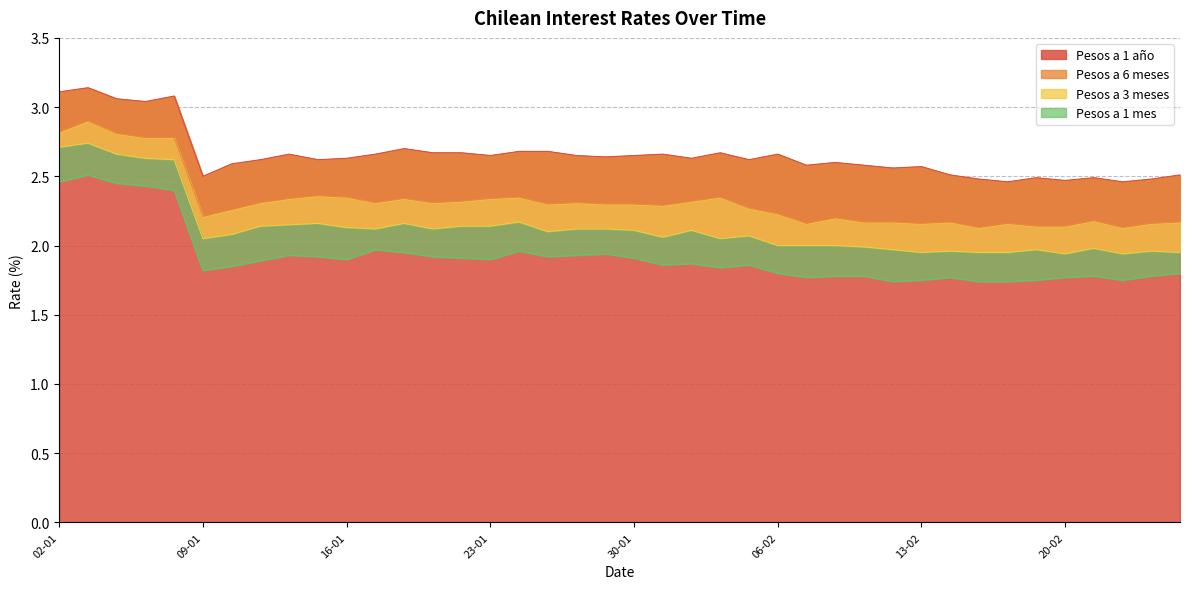

Does the chart have visible grid lines?

Yes